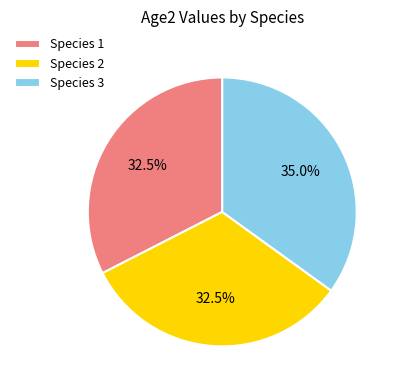

How many segments does this pie chart have?

3